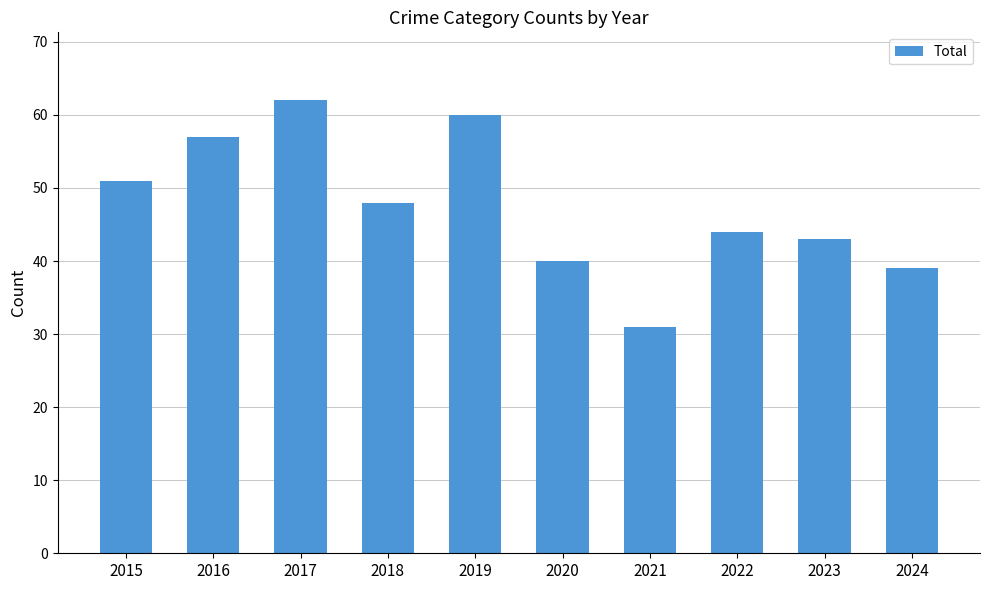

What is the difference between the maximum and minimum values?

31